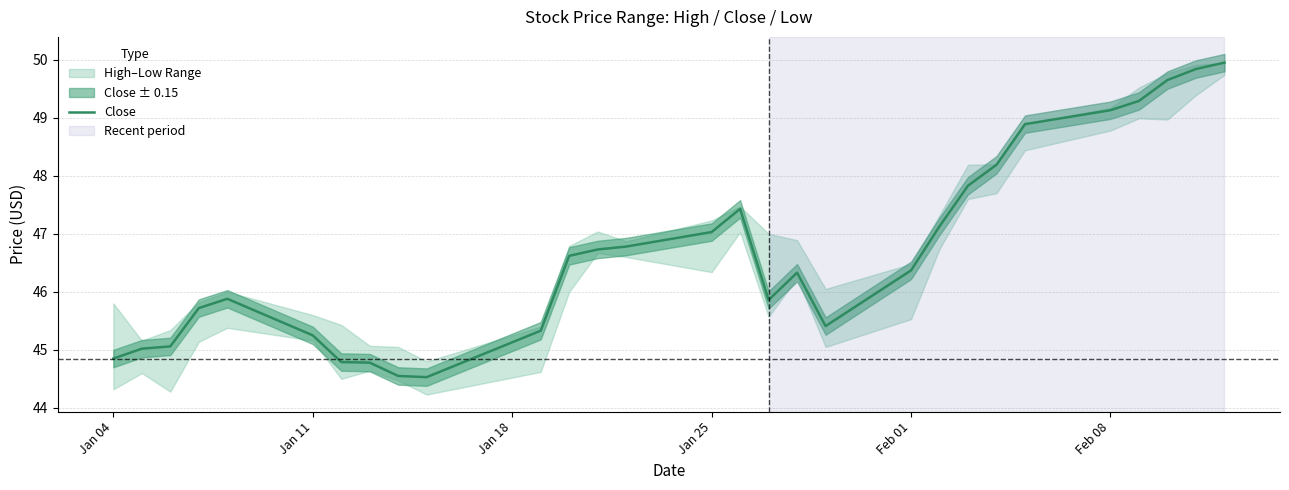

What is the greatest value displayed?

50.0